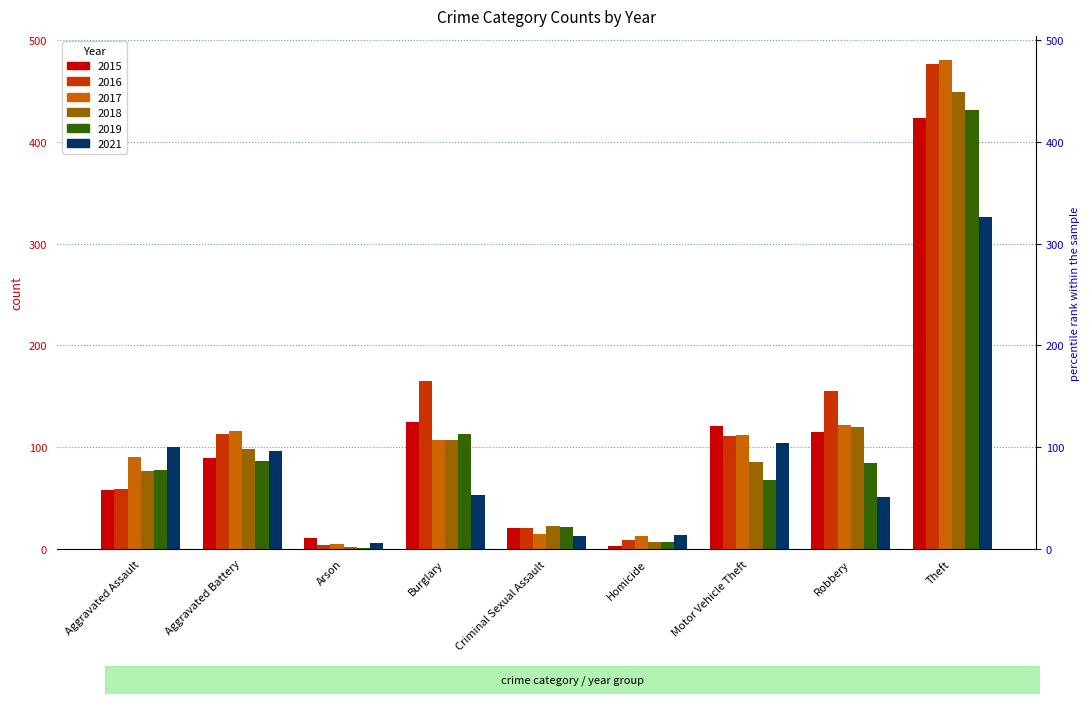

How many groups of bars are there?

9